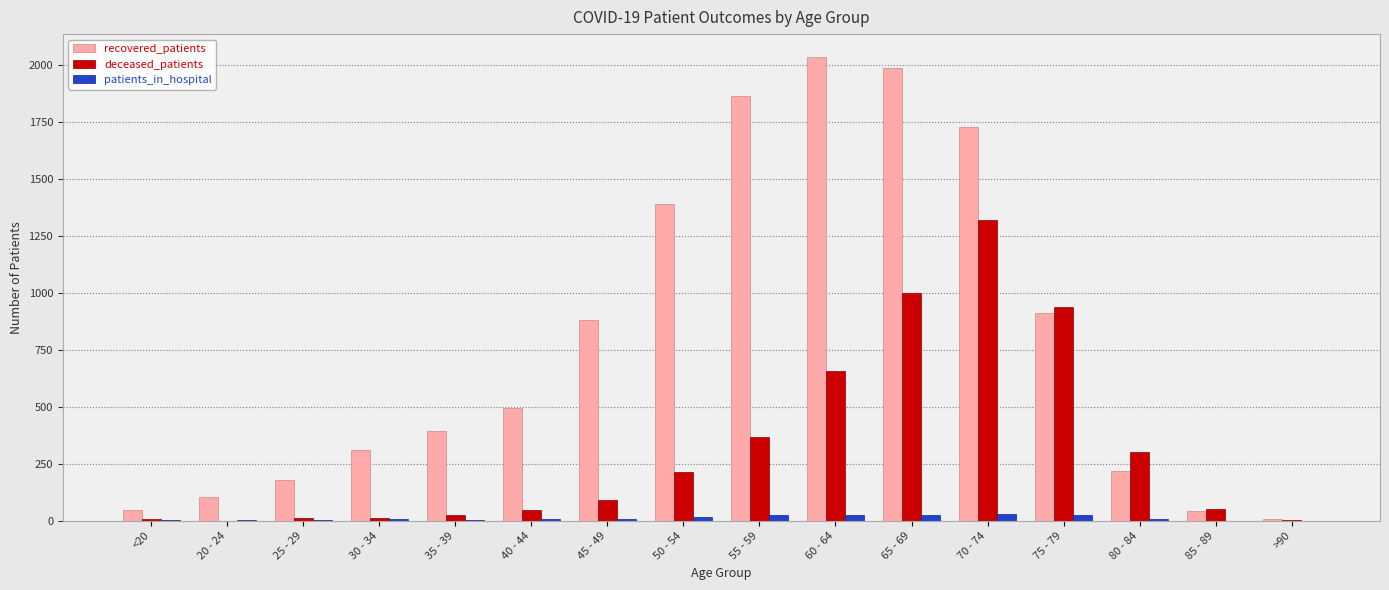

Between 40 - 44 and >90, which series saw the biggest shift?

recovered_patients